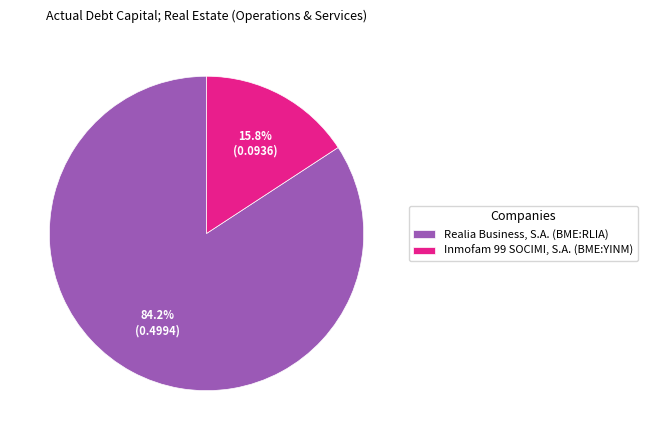

The Inmofam 99 SOCIMI, S.A. (BME:YINM) slice represents 6% of the pie. True or false?

False